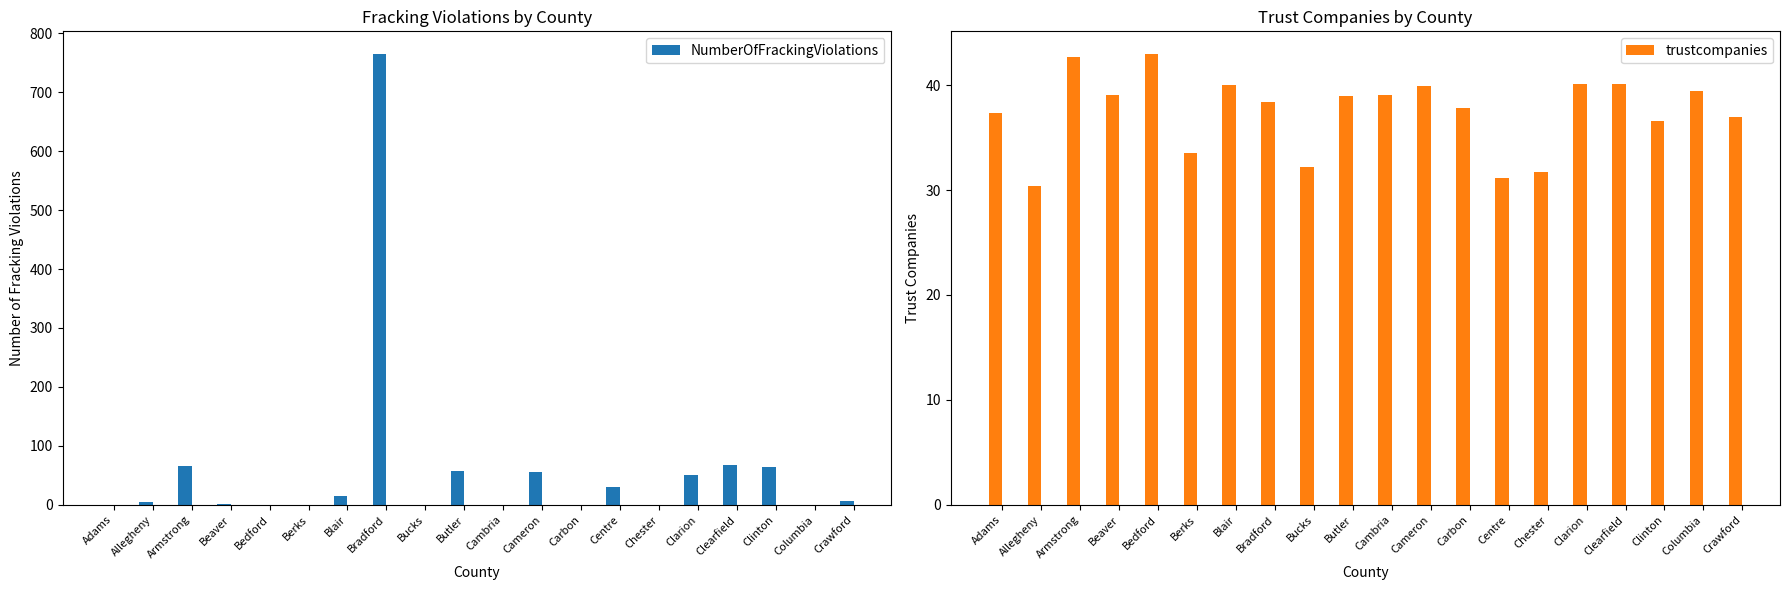

The trustcompanies series shows 39.0 at Butler. True or false?

True